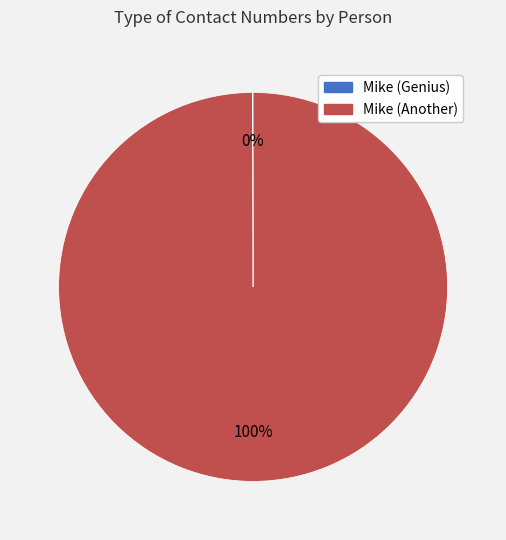

Is there any slice that represents more than half of the pie?

Yes